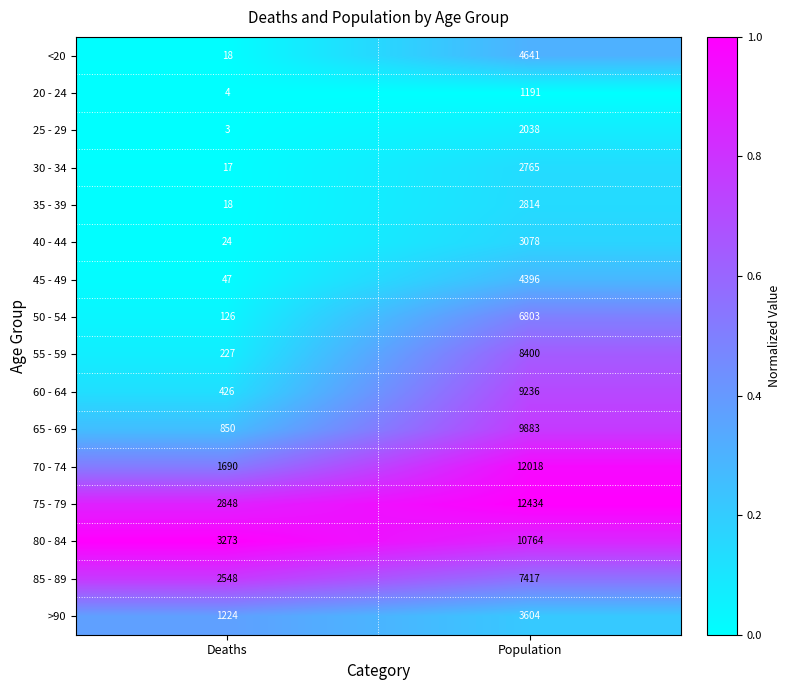

True or false: 50 - 54 has a value of 126 at Deaths.

True